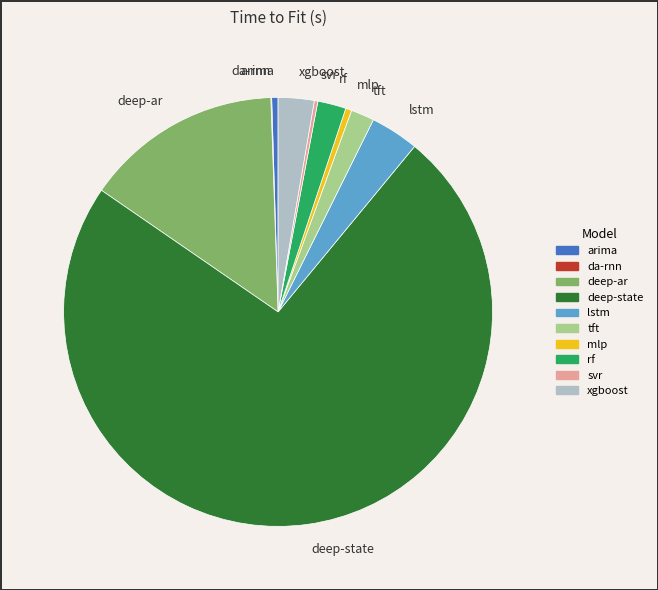

Approximately how many times larger is the value at tft compared to rf?

0.8